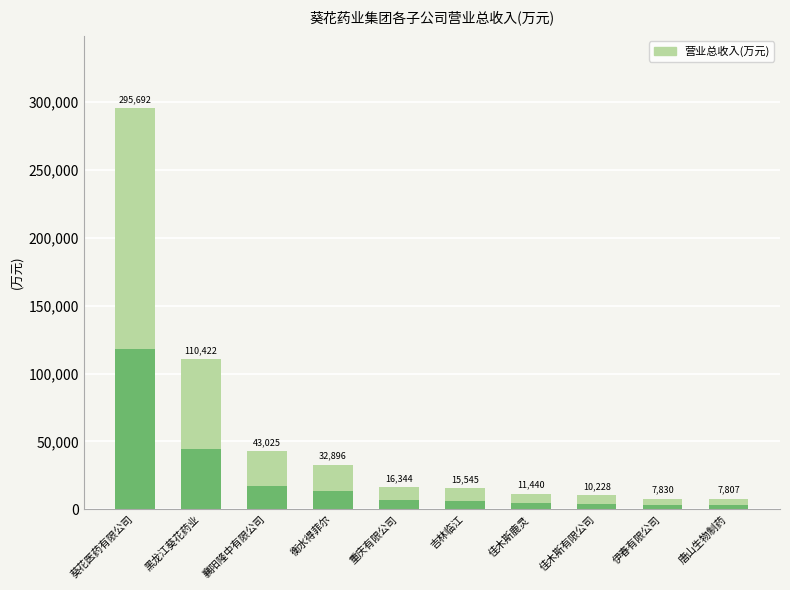

What is the ratio of the value at 佳木斯鹿灵 to the value at 佳木斯有限公司?

1.1